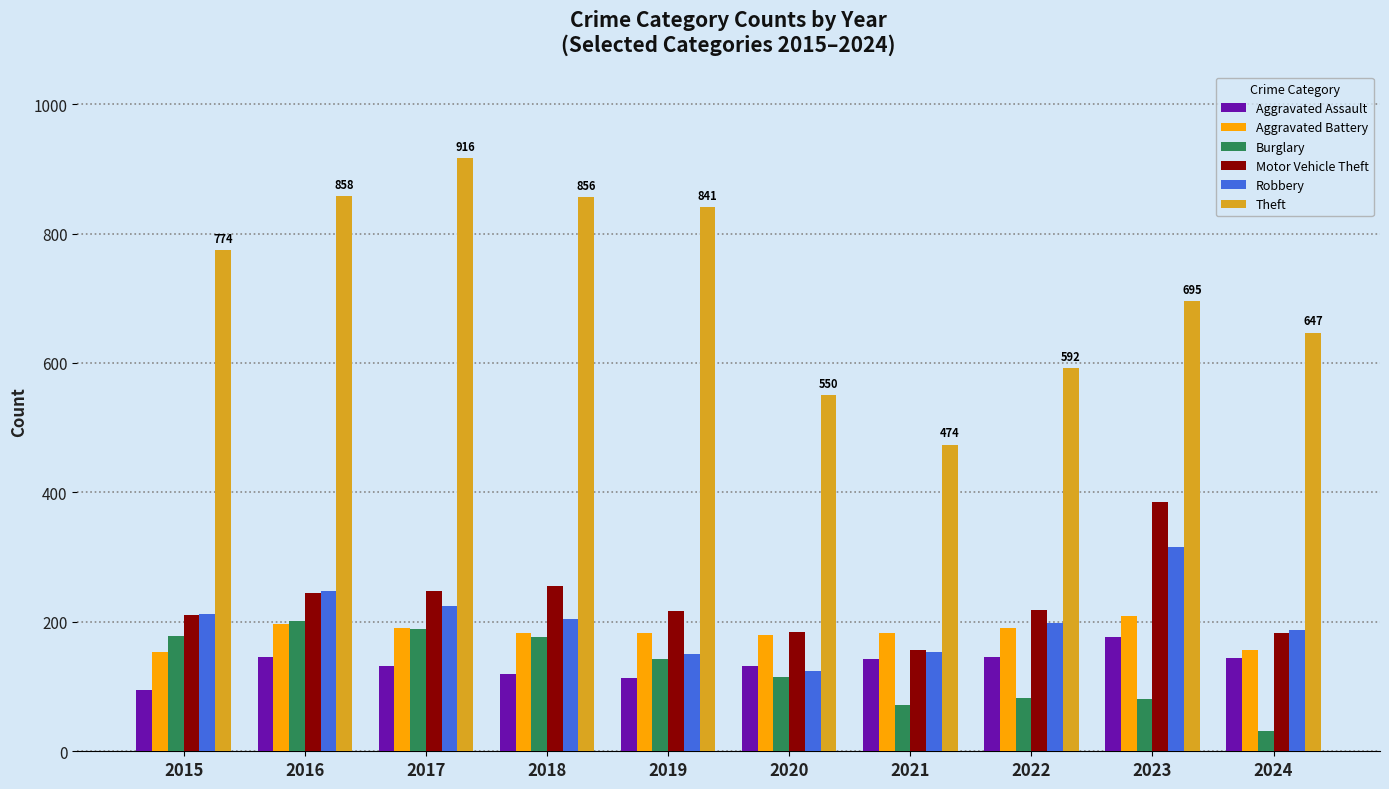

Count the number of categories in the chart.

10